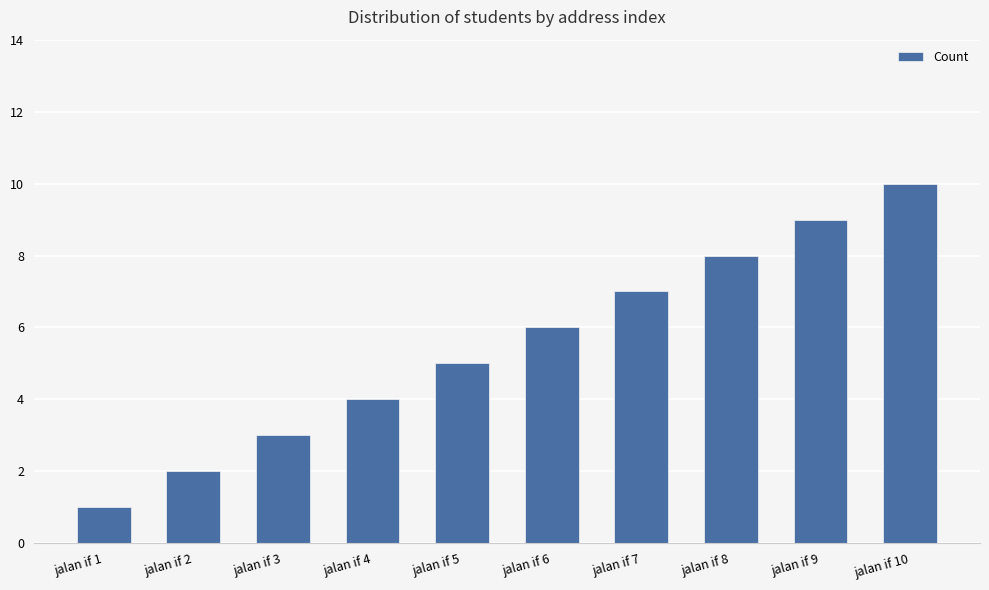

What is the change in value from jalan if 5 to jalan if 10?

+5